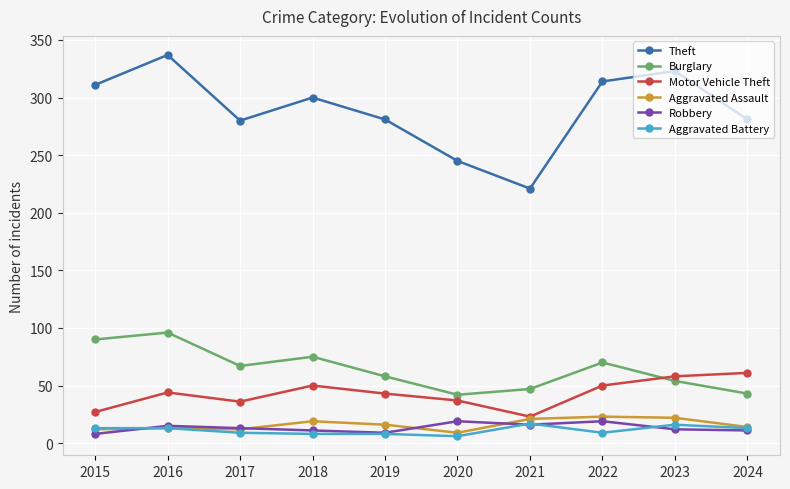

Does the chart have visible grid lines?

Yes